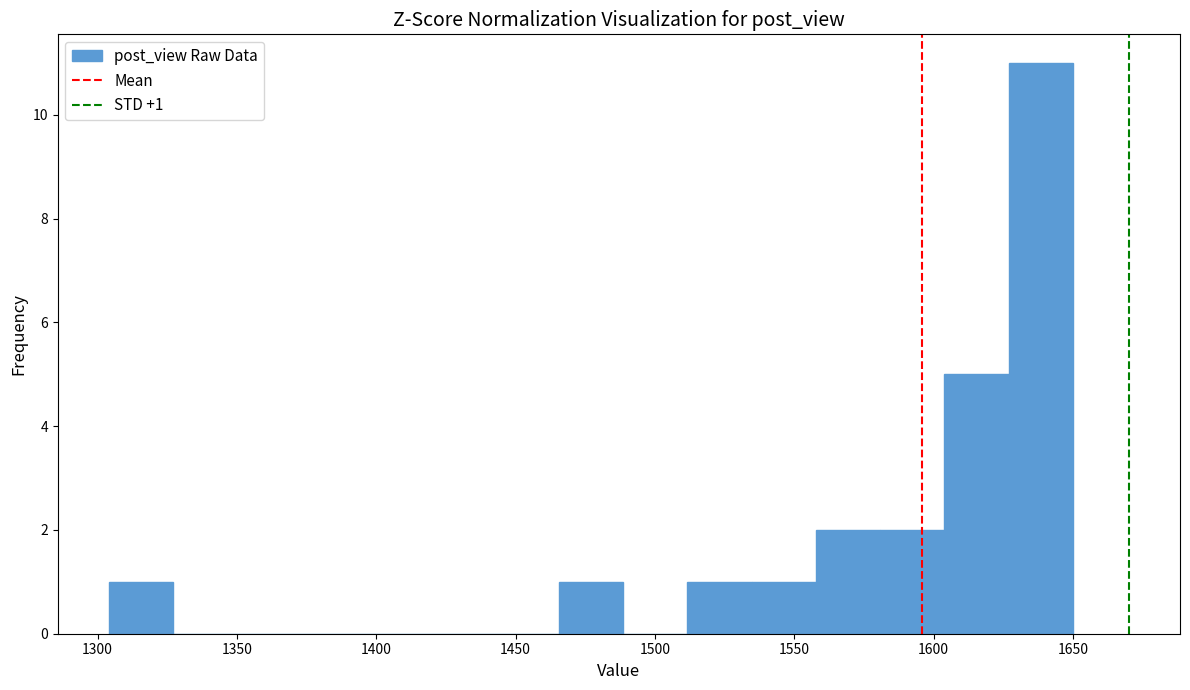

Which range on the x-axis has the tallest bar?

1625 to 1650